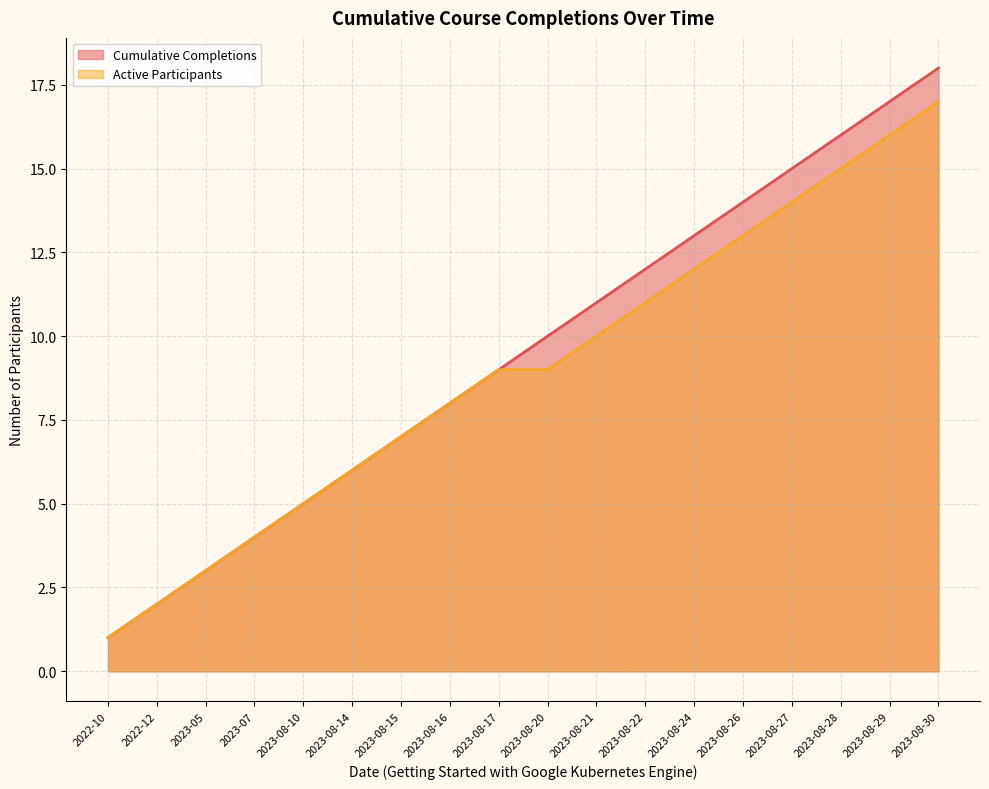

At 2023-08-10, list the series in order from largest to smallest.

Cumulative Completions, Active Participants